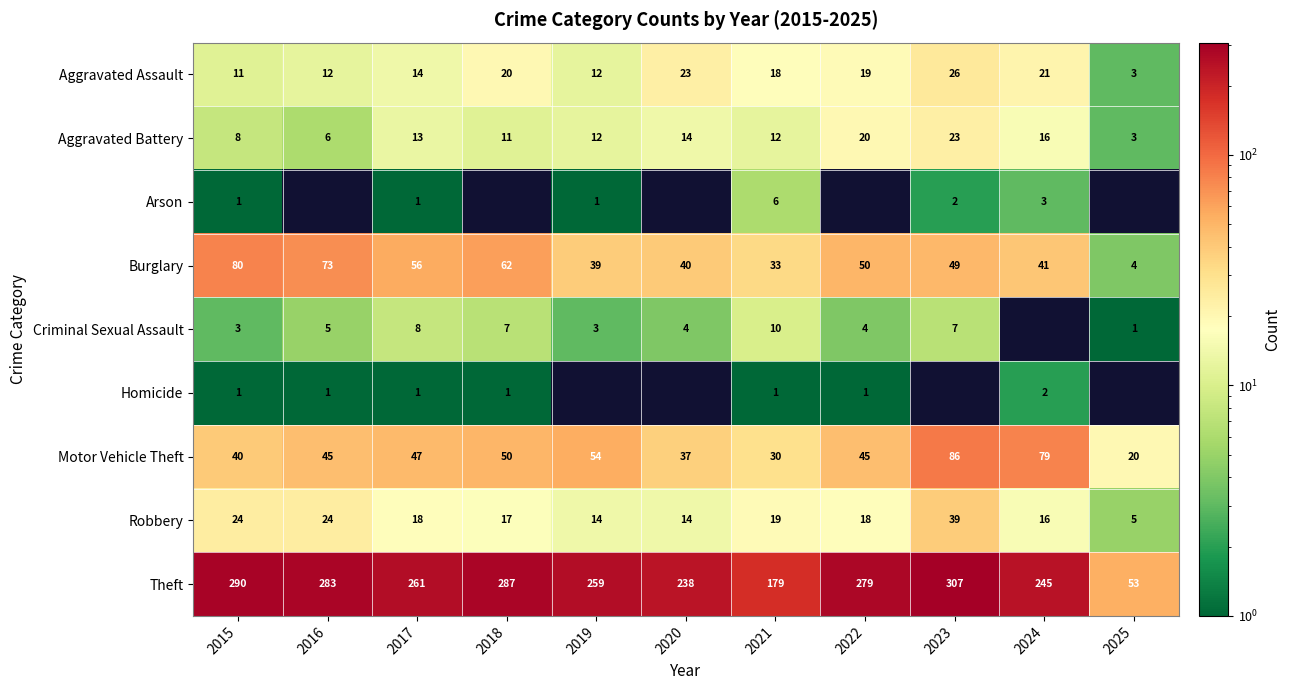

What is the spread (max minus min) of values at 2022?

278.0